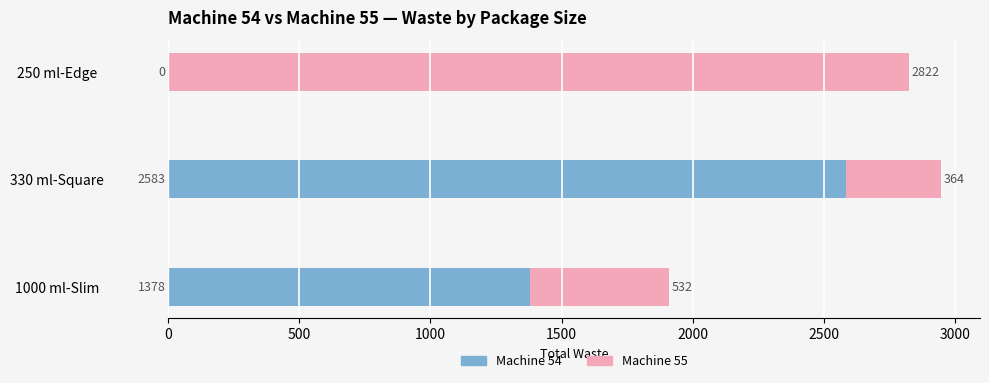

How many positive values does the Machine 54 series have?

2